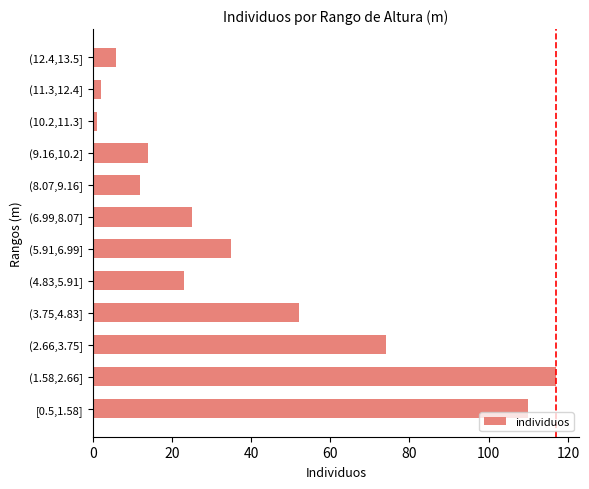

The chart shows a value of 12 at (8.07,9.16]. True or false?

True